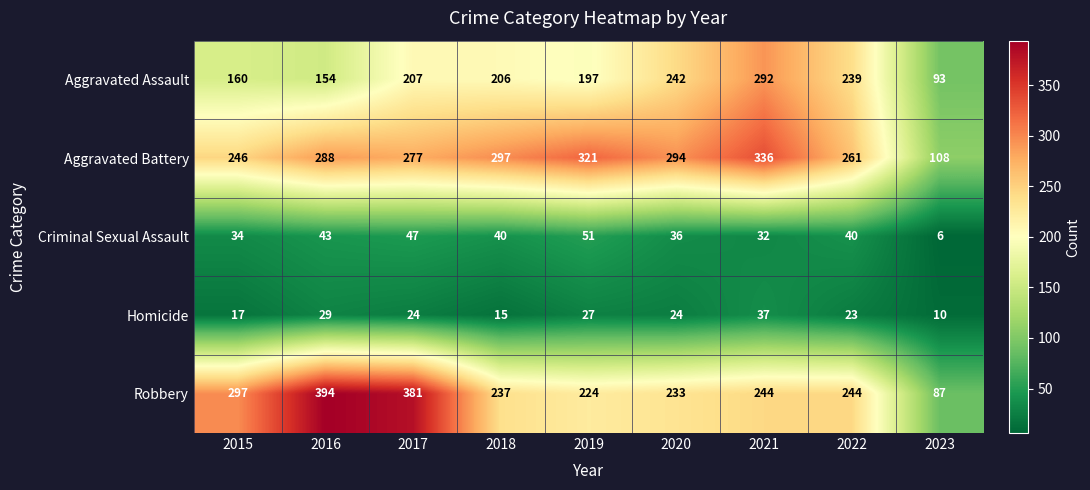

What is the average value of the Aggravated Battery series?

270